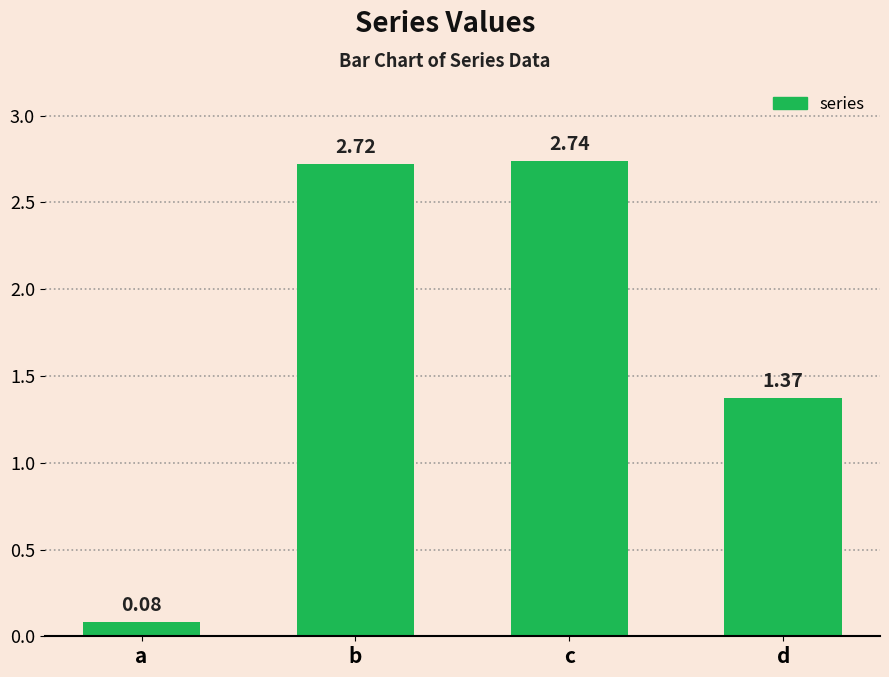

At which label does the data first exceed 2?

b